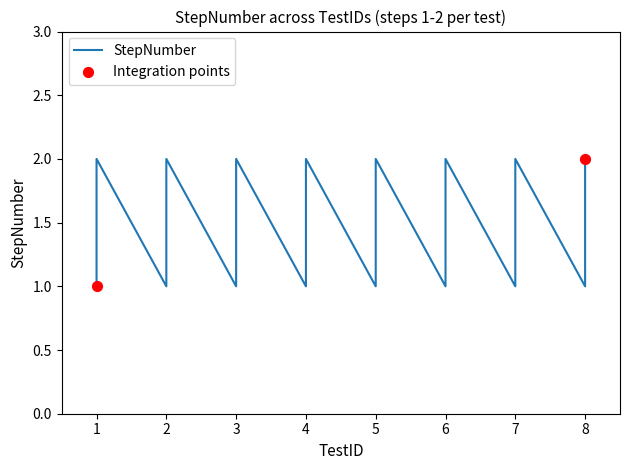

What is the ratio of the value at 4 to the value at 3?

1.0